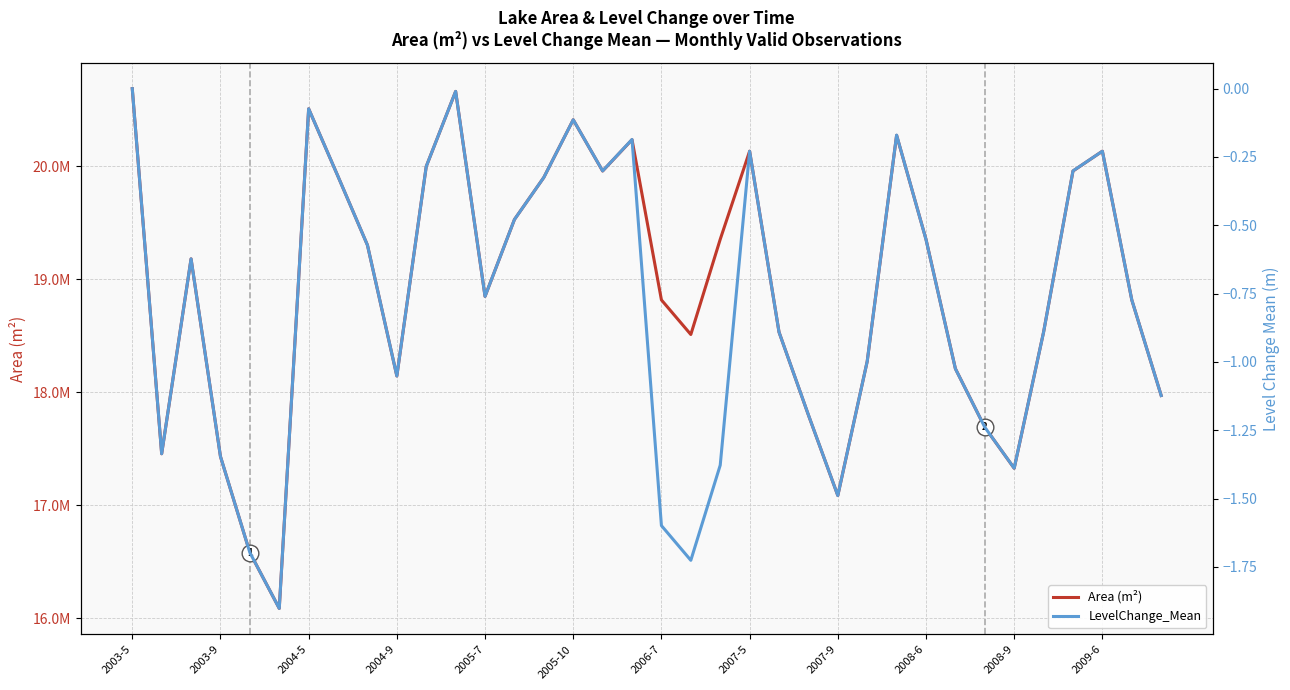

What position from the left is 29?

30